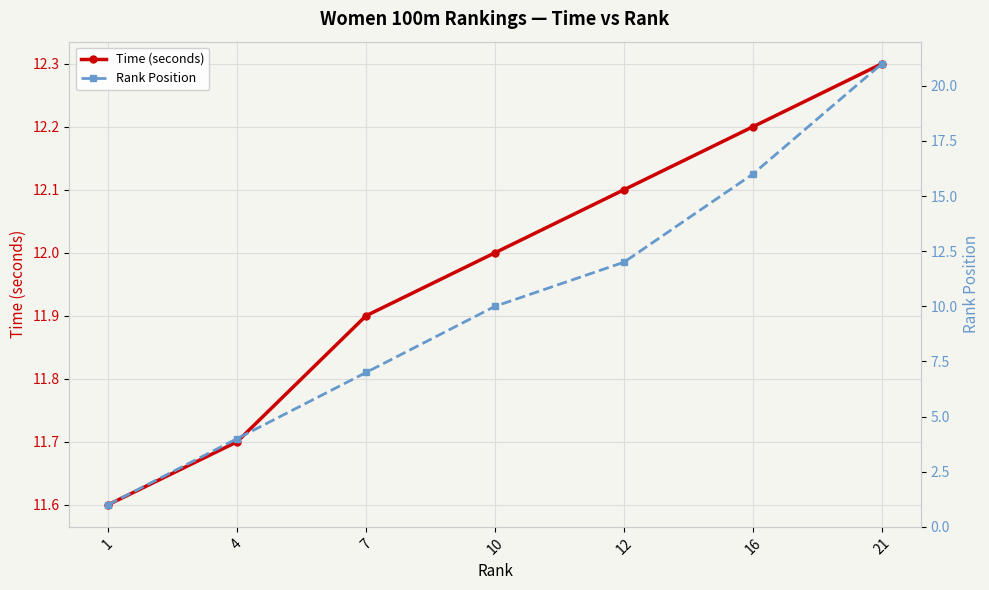

At which label does Time (seconds) reach its peak?

21